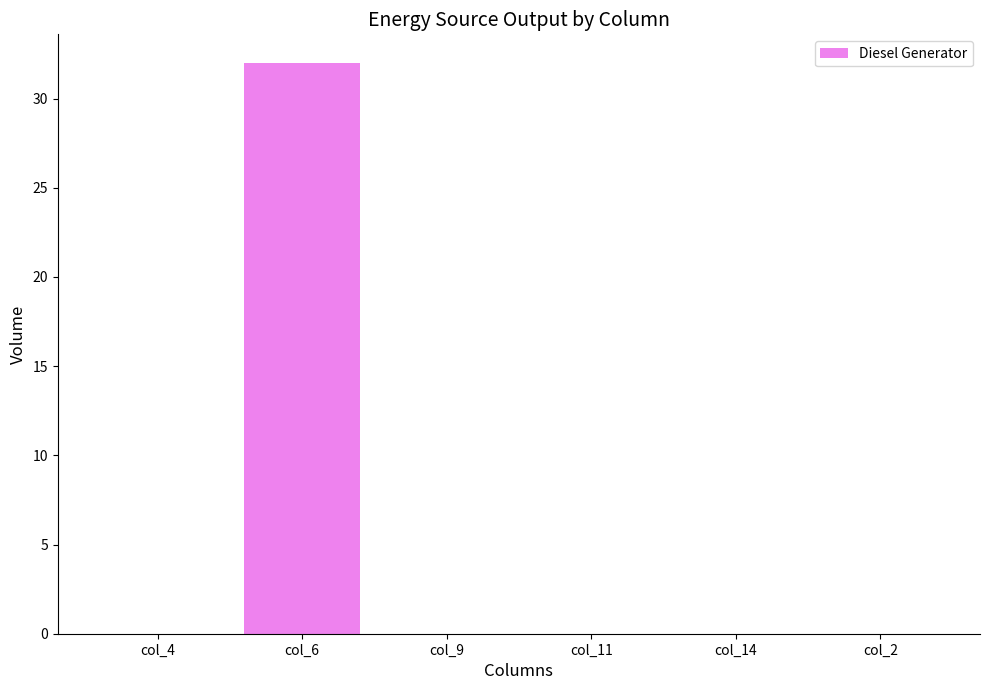

What is the sum of all values?

32.0